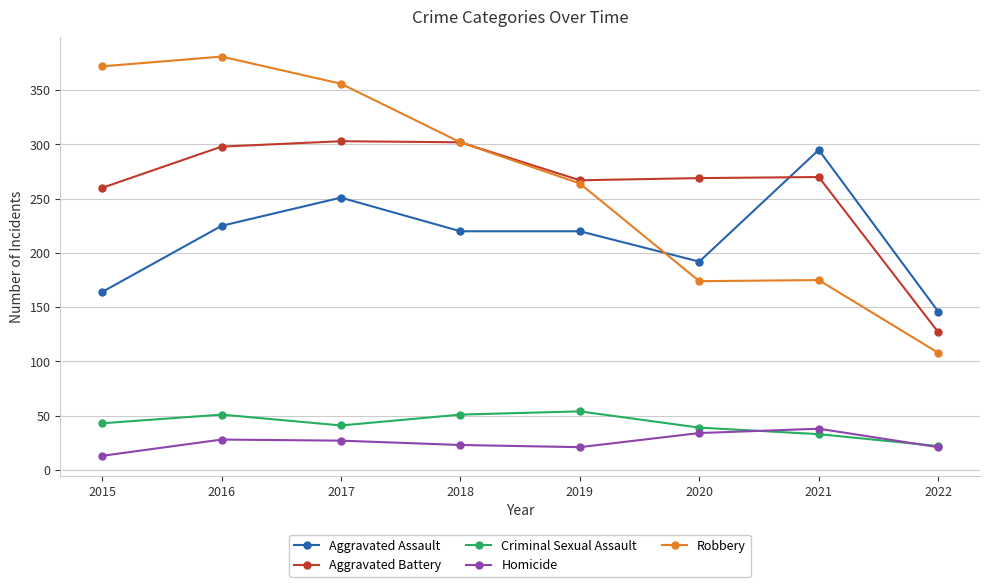

What is the lowest value of the Homicide series?

13